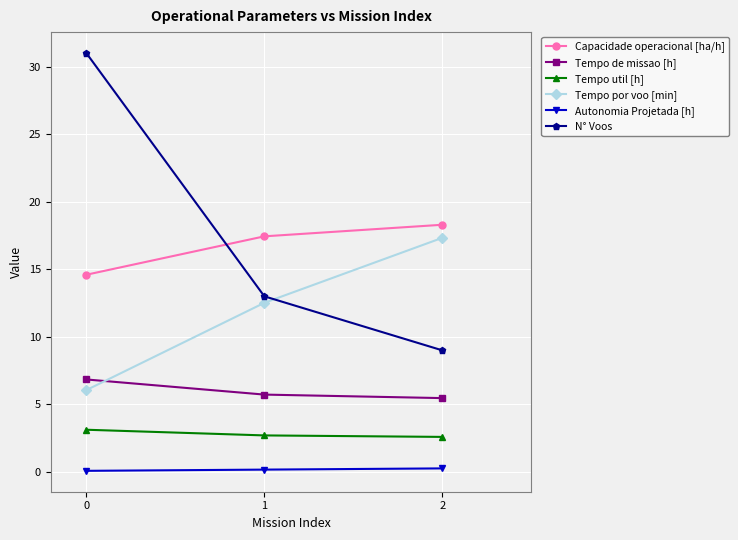

The value of Tempo util [h] at 0 is 1.1. True or false?

False